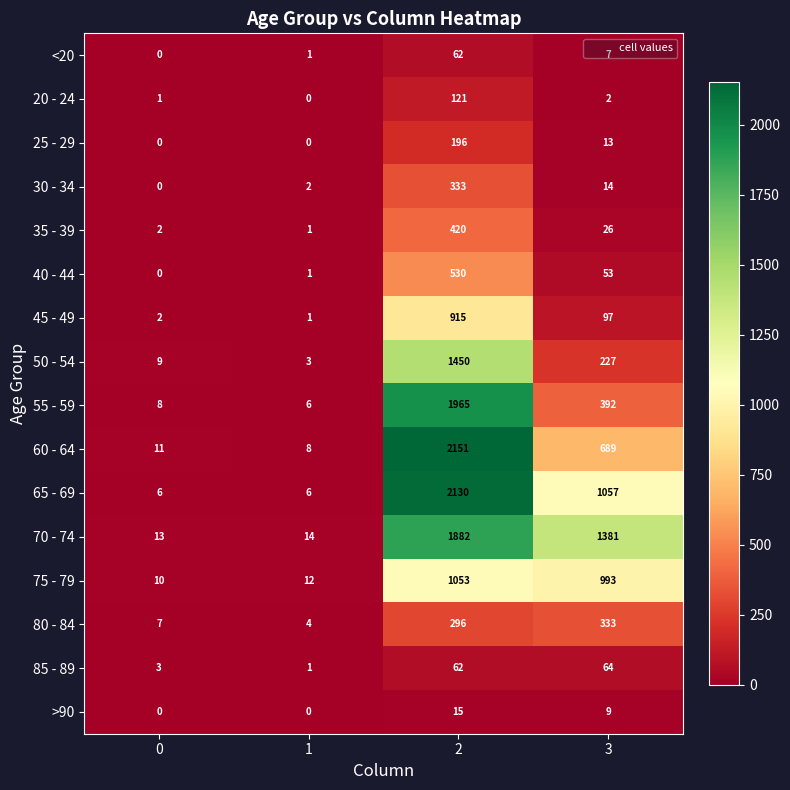

At which label is 55 - 59 closest to 985?

3